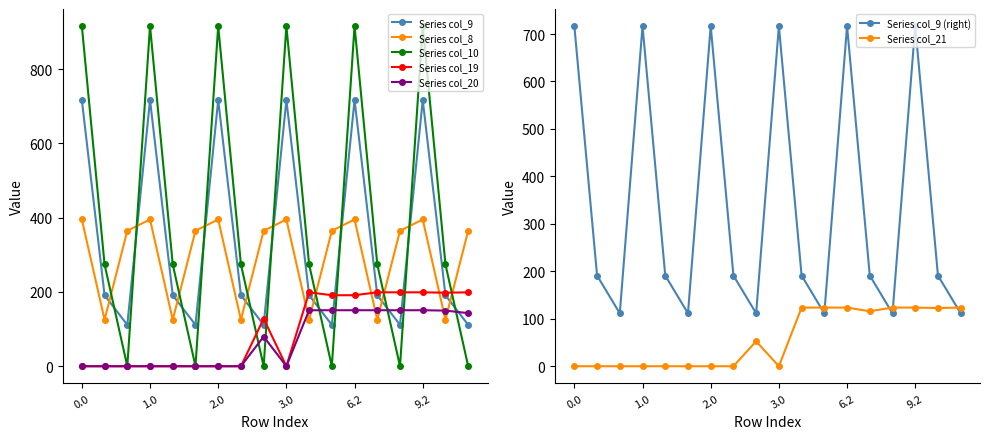

Reading left to right, transcribe all the data shown in this chart.

col_9: 0.0=716.9	0.1=191.1	0.2=111.5	1.0=716.9	1.1=191.1	1.2=111.5	2.0=716.9	2.1=191.1	2.2=111.5	3.0=716.9	4.2=191.1	5.2=111.5	6.2=716.9	7.2=191.1	8.2=111.5	9.2=716.9	10.2=191.1	12.2=111.5
col_8: 0.0=395.3	0.1=125.2	0.2=364.7	1.0=395.3	1.1=125.2	1.2=364.7	2.0=395.3	2.1=125.2	2.2=364.7	3.0=395.3	4.2=125.2	5.2=364.7	6.2=395.3	7.2=125.2	8.2=364.7	9.2=395.3	10.2=125.2	12.2=364.7
col_10: 0.0=916.2	0.1=274.1	0.2=0.0	1.0=916.2	1.1=274.1	1.2=0.0	2.0=916.2	2.1=274.1	2.2=0.0	3.0=916.2	4.2=274.1	5.2=0.0	6.2=916.2	7.2=274.1	8.2=0.0	9.2=916.2	10.2=274.1	12.2=0.0
col_19: 0.0=0.0	0.1=0.0	0.2=0.0	1.0=0.0	1.1=0.0	1.2=0.0	2.0=0.0	2.1=0.0	2.2=128.0	3.0=0.0	4.2=199.0	5.2=191.3	6.2=191.3	7.2=199.0	8.2=199.0	9.2=199.0	10.2=198.0	12.2=199.0
col_20: 0.0=0.0	0.1=0.0	0.2=0.0	1.0=0.0	1.1=0.0	1.2=0.0	2.0=0.0	2.1=0.0	2.2=79.8	3.0=0.0	4.2=150.8	5.2=150.8	6.2=150.8	7.2=150.8	8.2=150.8	9.2=150.8	10.2=149.8	12.2=143.0
col_21: 0.0=0.0	0.1=0.0	0.2=0.0	1.0=0.0	1.1=0.0	1.2=0.0	2.0=0.0	2.1=0.0	2.2=52.6	3.0=0.0	4.2=123.6	5.2=123.6	6.2=123.6	7.2=115.8	8.2=123.6	9.2=123.6	10.2=122.6	12.2=123.6